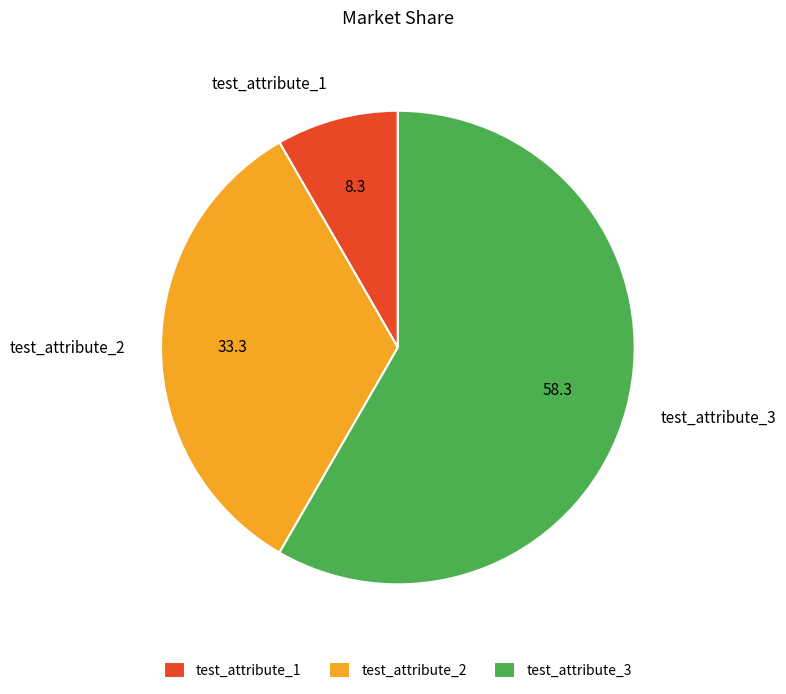

Combined, do test_attribute_2 and test_attribute_1 account for over 50%?

No